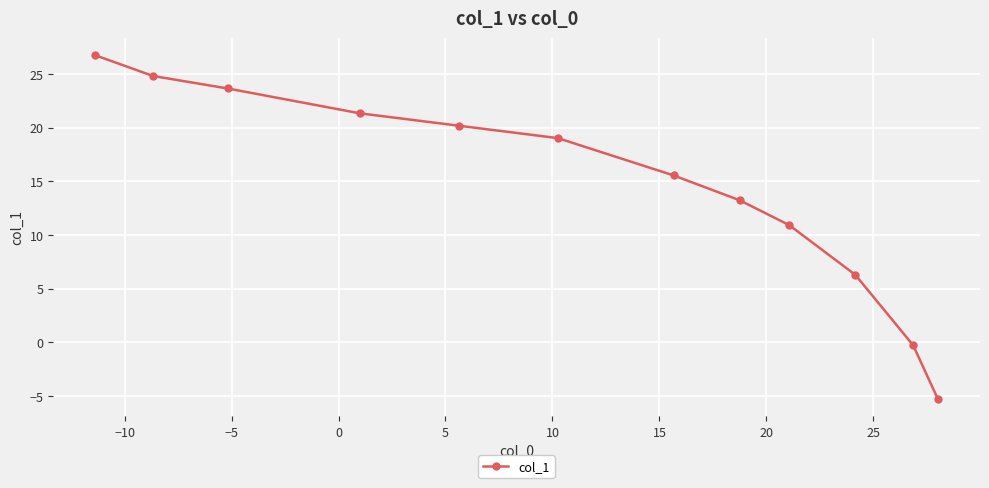

What is the difference between the maximum and minimum values?

32.0